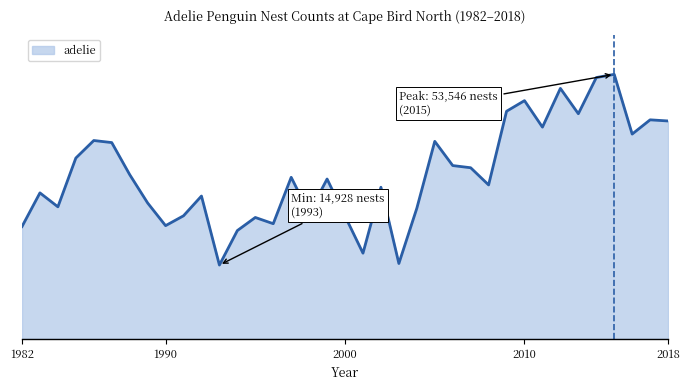

Is this an area chart (filled region under the line)?

Yes